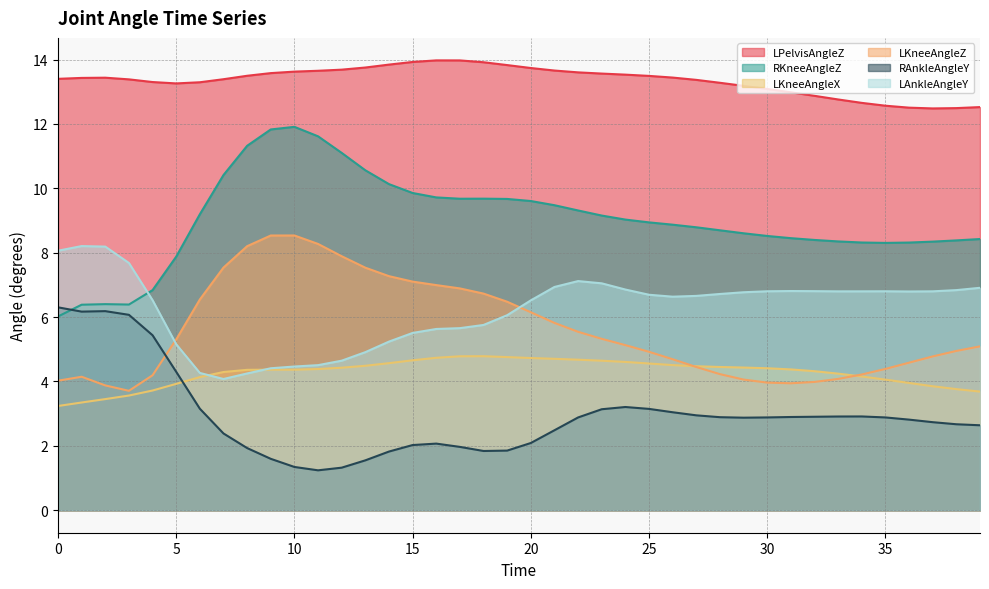

What is the difference between the LKneeAngleZ values at 32 and 26?

0.7